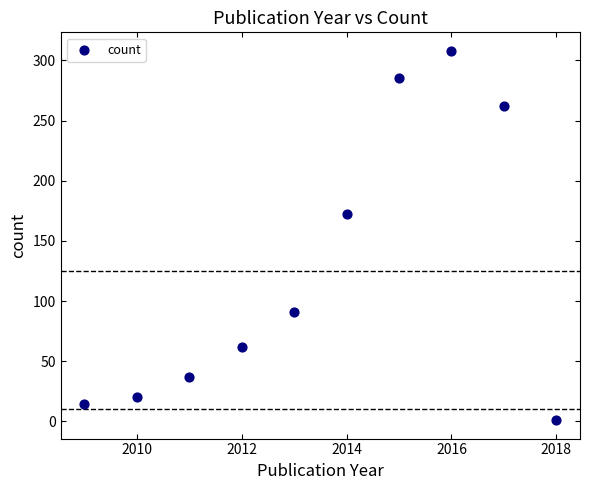

What Y value in the scatter plot is closest to 154?

172